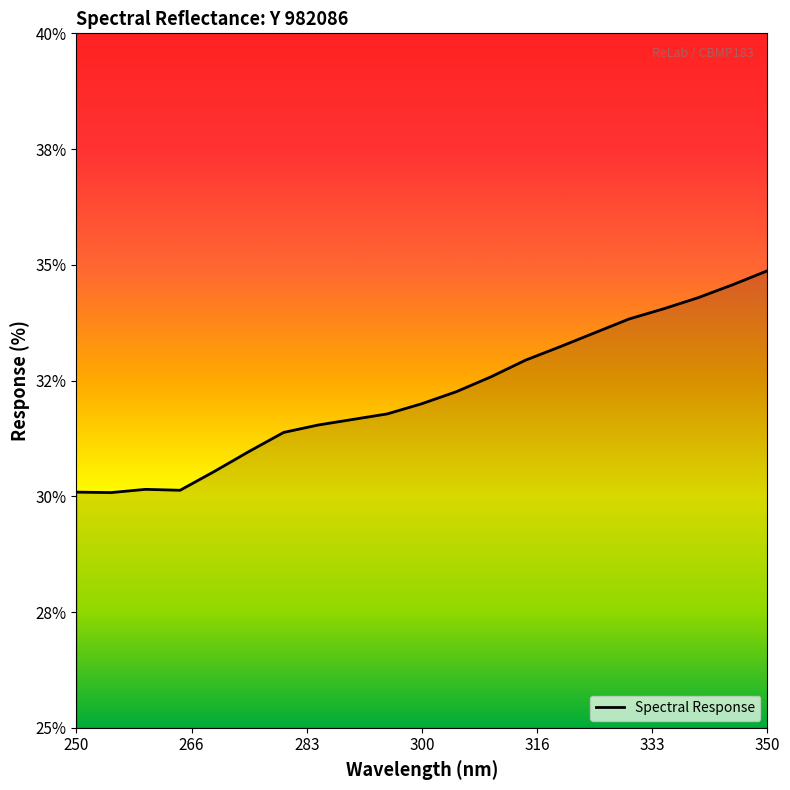

True or false: there are more than 2 points higher than both neighbors.

False